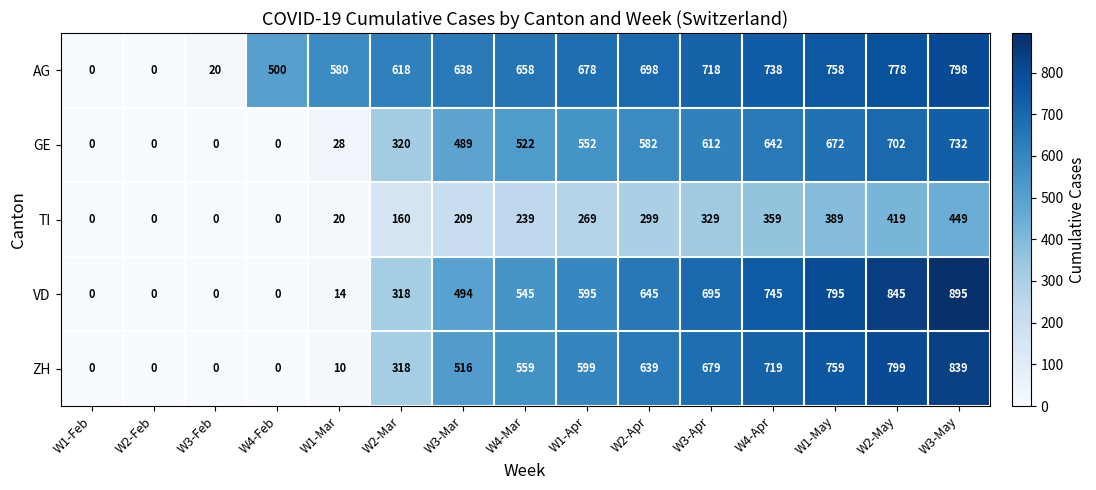

Which series changed the most between W3-Feb and W3-Apr?

AG